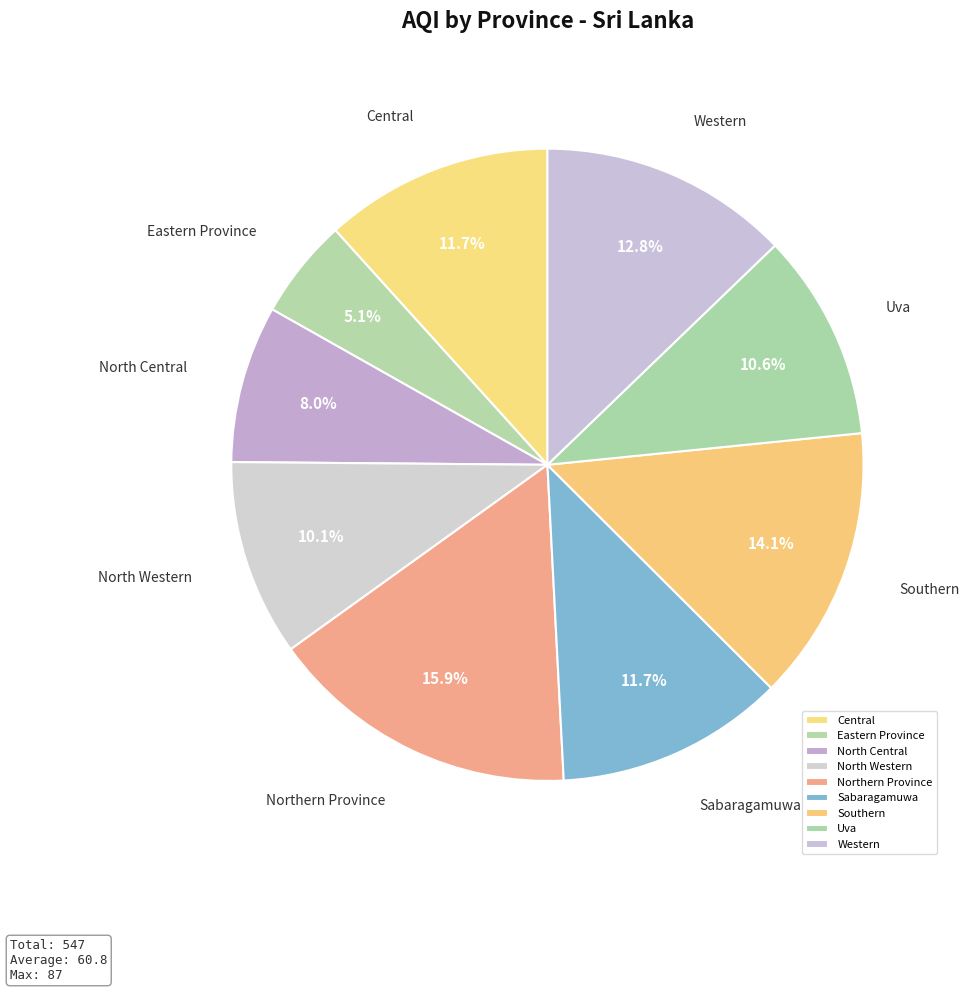

The Western slice represents 2% of the pie. True or false?

False